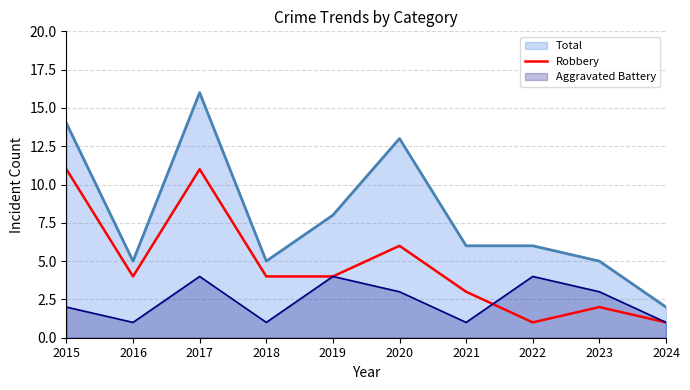

True or false: there are more than 0 points higher than both neighbors.

True